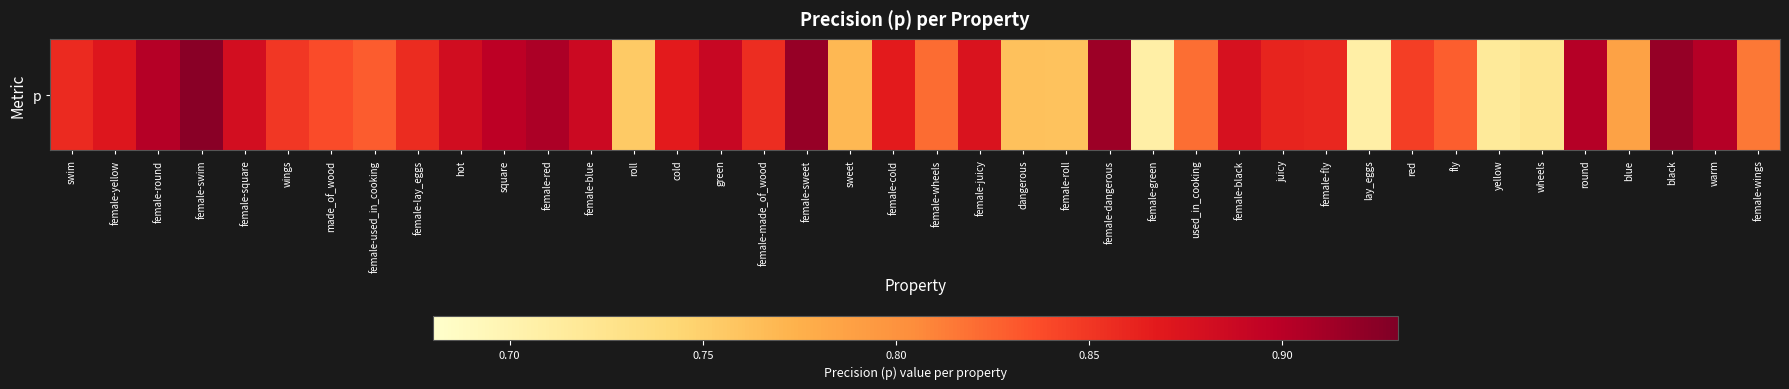

What is the approximate value at female-cold?

0.9